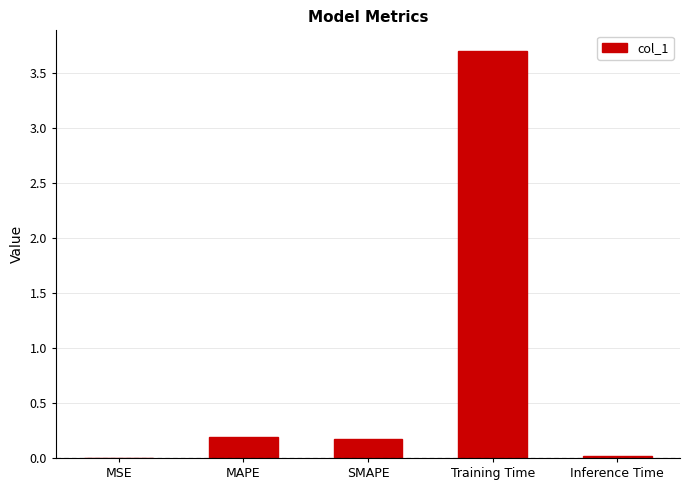

What is the approximate value at Training Time?

3.7